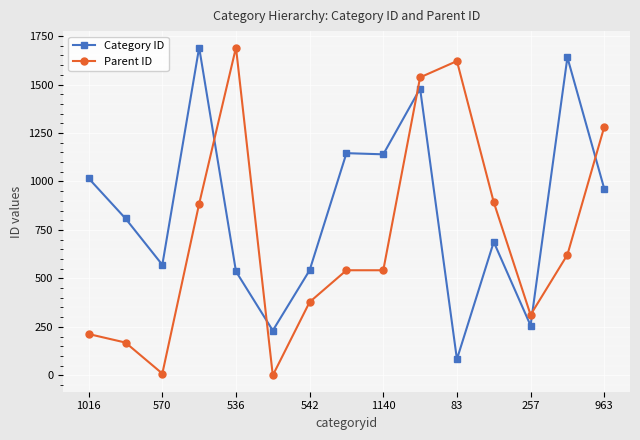

What is the difference between the maximum and second lowest values in the Category ID series?

1460